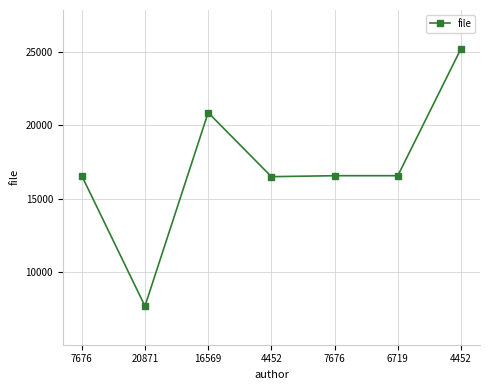

How many lines are shown in the chart?

1